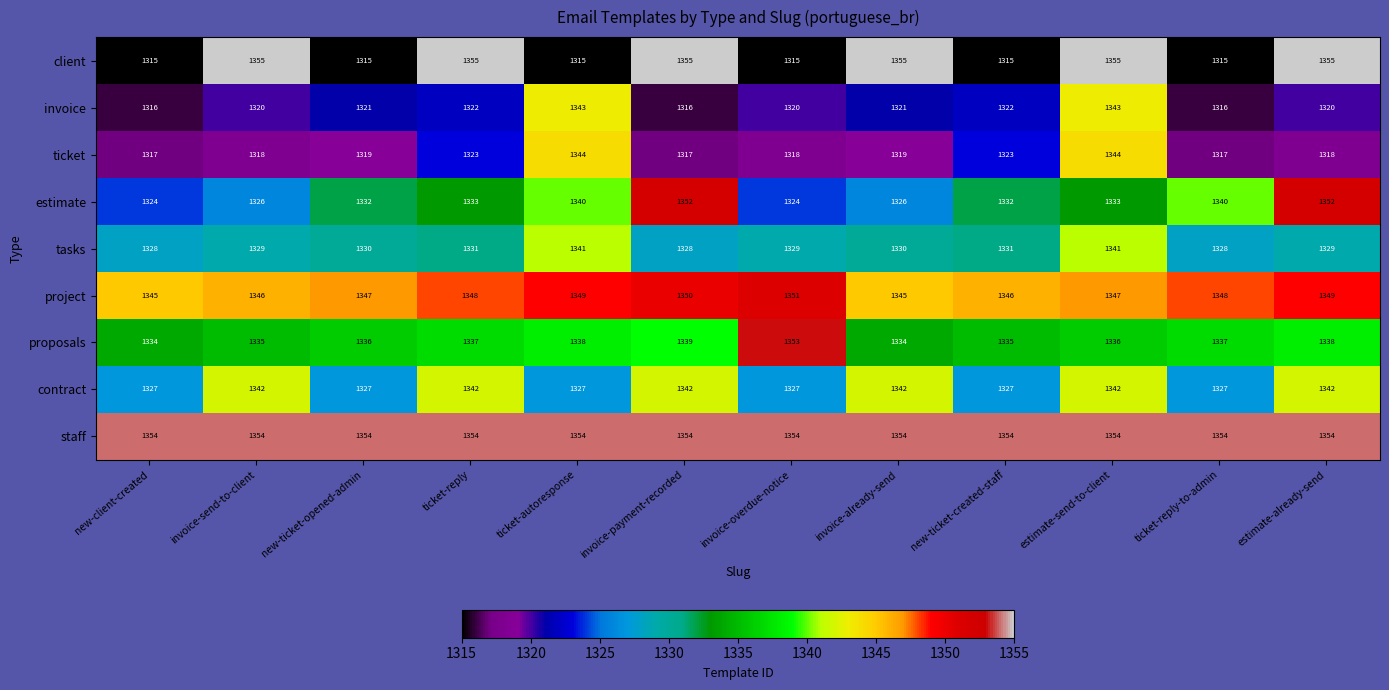

Is the value of proposals at ticket-autoresponse greater than the value of client at invoice-payment-recorded?

No